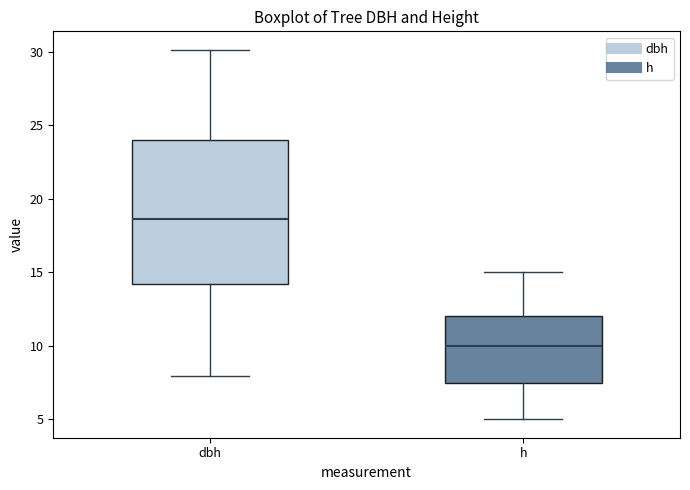

Reading left to right, transcribe this box plot: for each box, give where its median line is, the range the box spans, and where its two whiskers end, as read against the y-axis. The values are not printed on the chart, so give them approximately, as read against the axis.

dbh: median 18.5, box 14.0 to 24.0, whiskers 8.0 to 30.0
h: median 10.0, box 7.5 to 12.0, whiskers 5.0 to 15.0